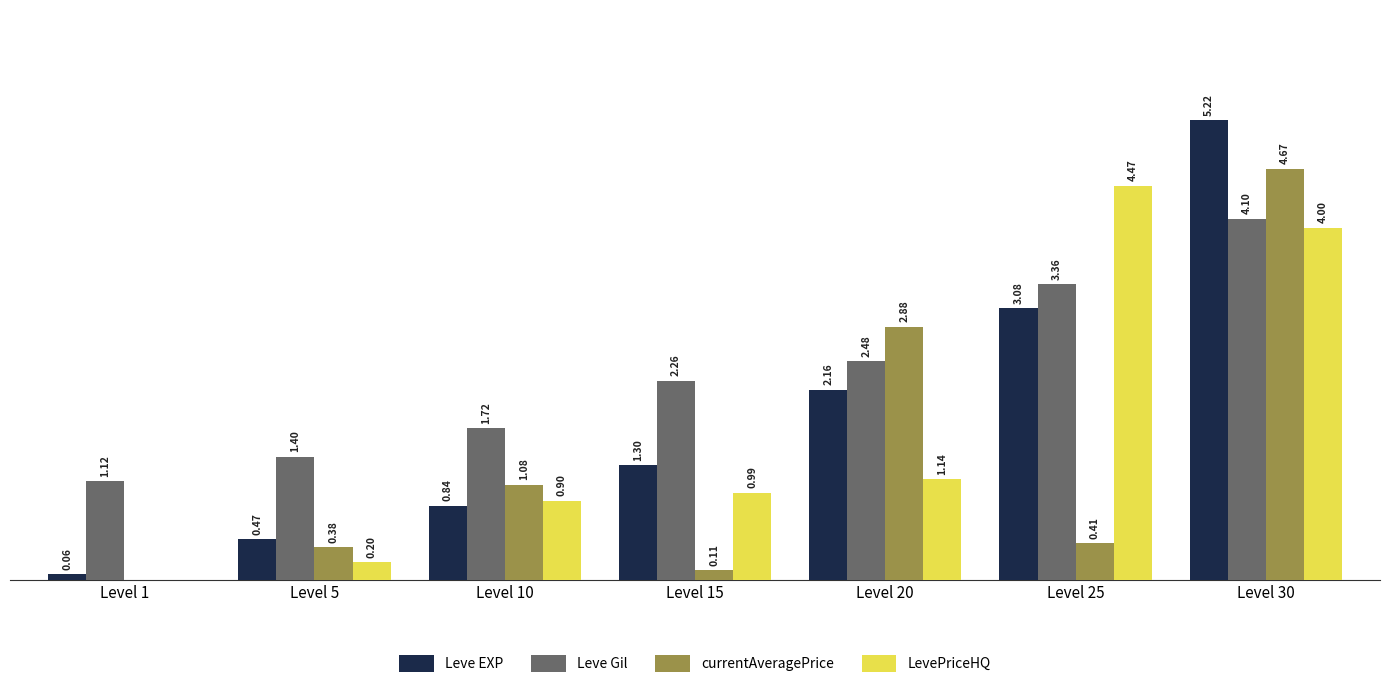

Which series changed the most between Level 1 and Level 10?

currentAveragePrice